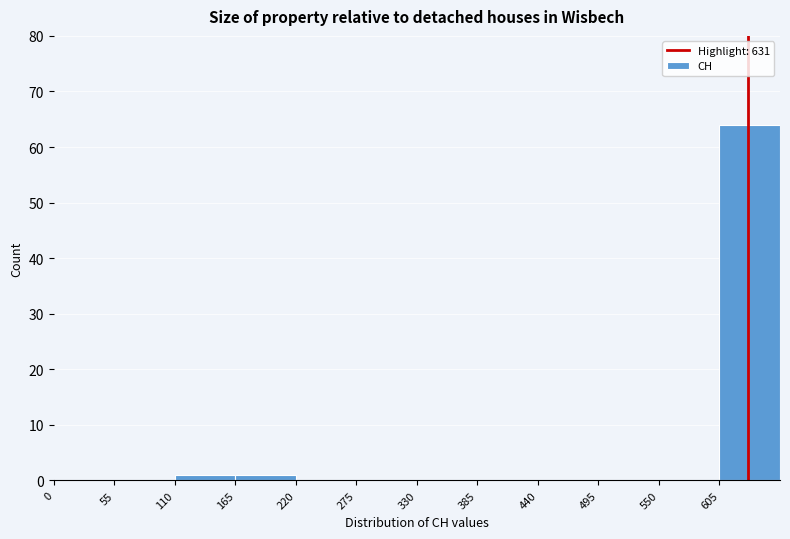

Reading left to right, transcribe this chart: for each bar, give the range it covers on the x-axis and its height. Neither the bar edges nor the heights are printed on the chart, so give them approximately, as read against the axes.

0 to 55: 0
55 to 110: 0
110 to 165: 1
165 to 220: 1
220 to 275: 0
275 to 330: 0
330 to 385: 0
385 to 440: 0
440 to 495: 0
495 to 550: 0
550 to 605: 0
605 to 660: 64